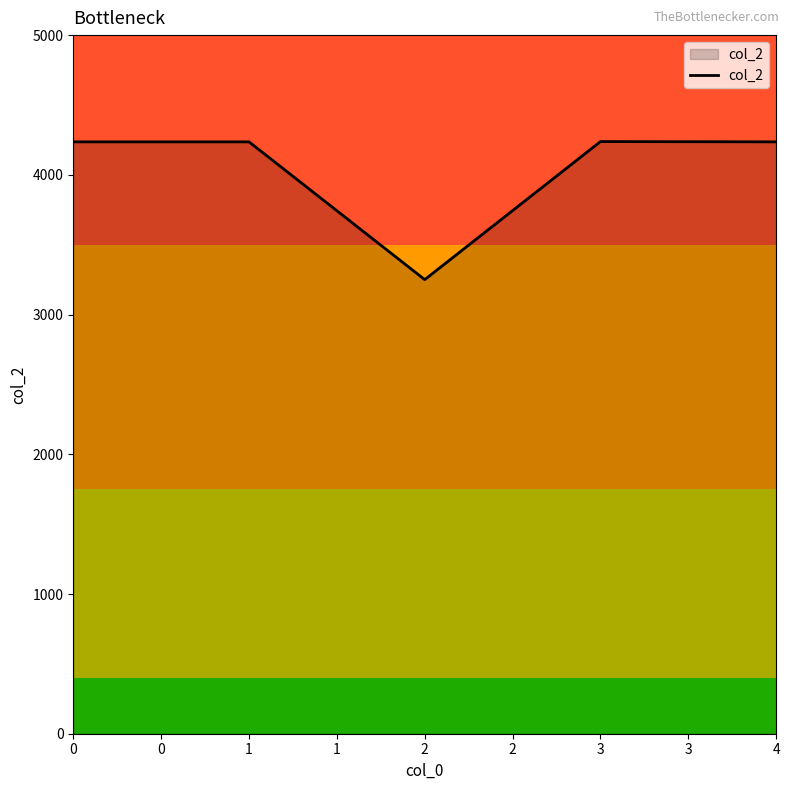

How many interior local valleys (lower than both neighbors) does the data have?

1